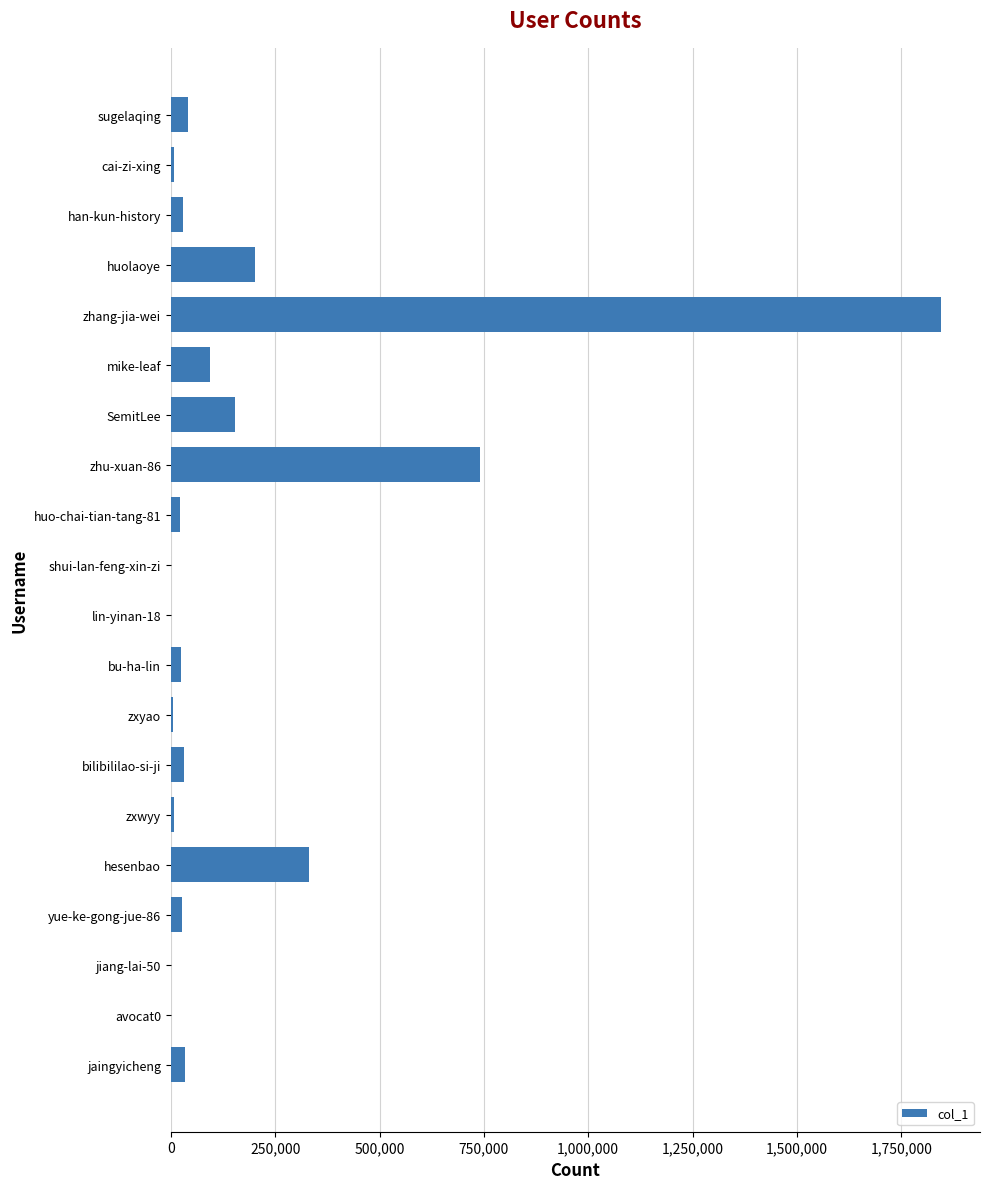

What is the average value?

179744